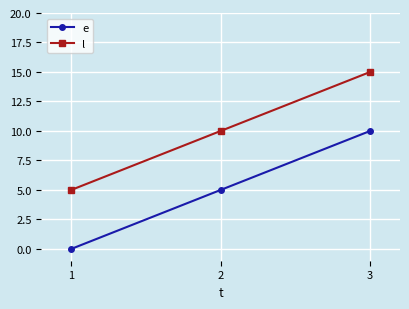

Does the chart have visible grid lines?

Yes